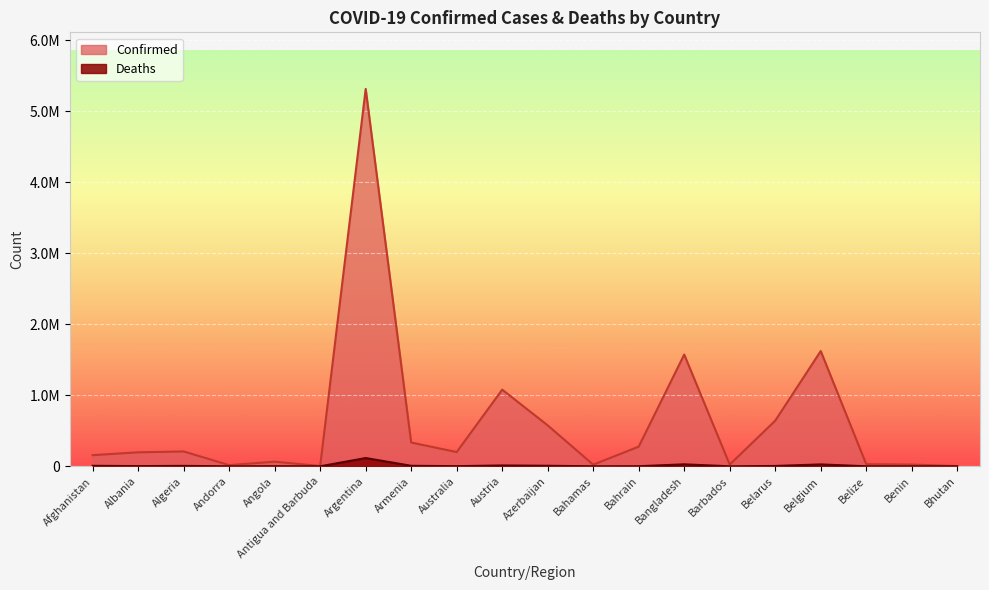

True or false: Deaths has more than 1 points higher than both neighbors.

True